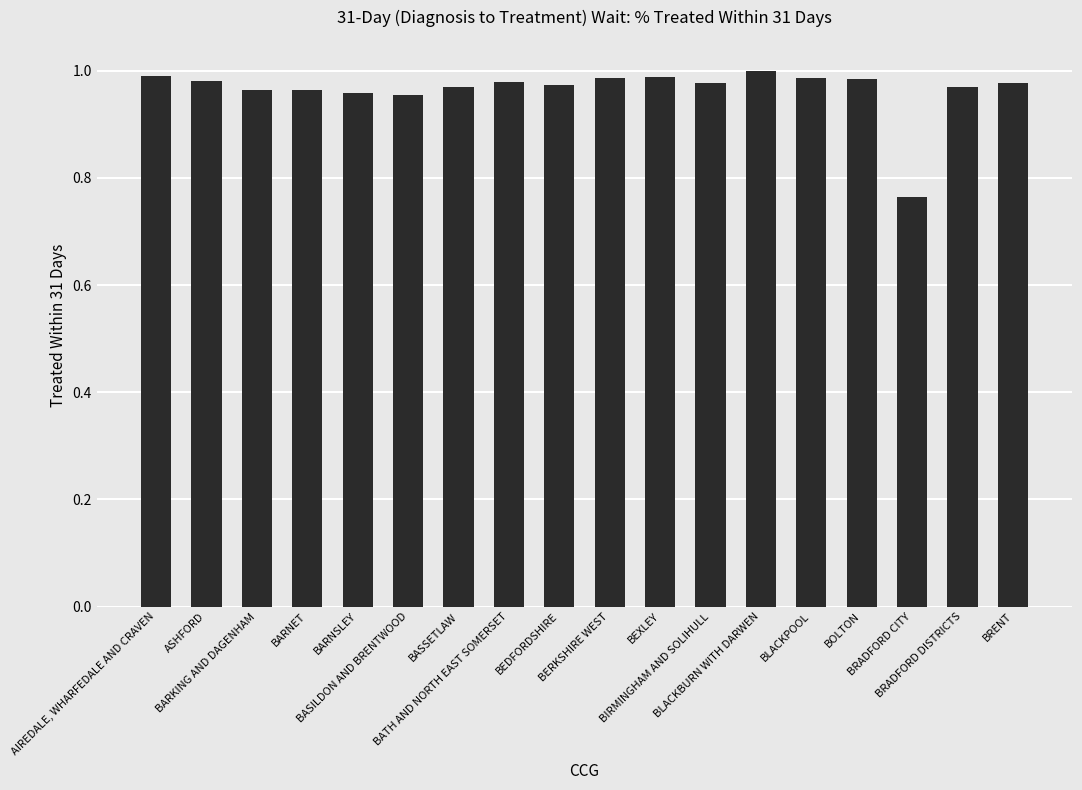

What is the difference between the maximum and minimum values?

0.2